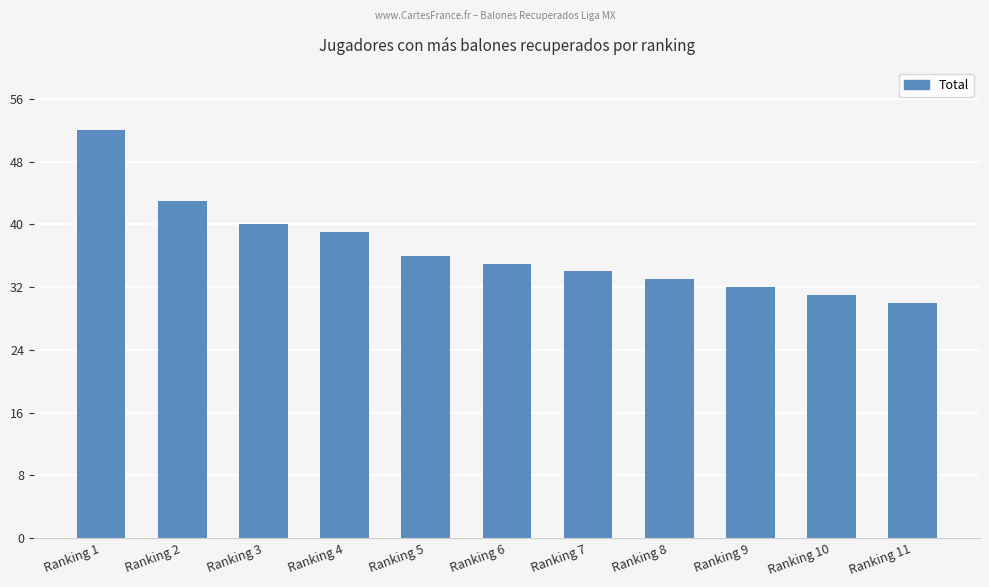

Where does the data first go above 35?

Ranking 1